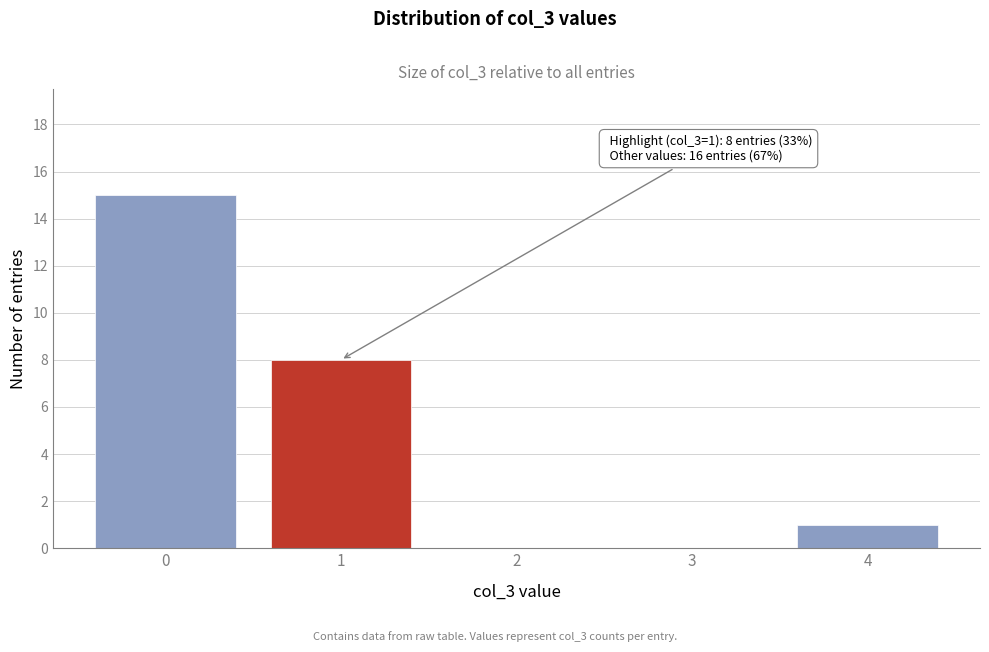

Over which range of the x-axis is the bar tallest?

-0.5 to 0.5